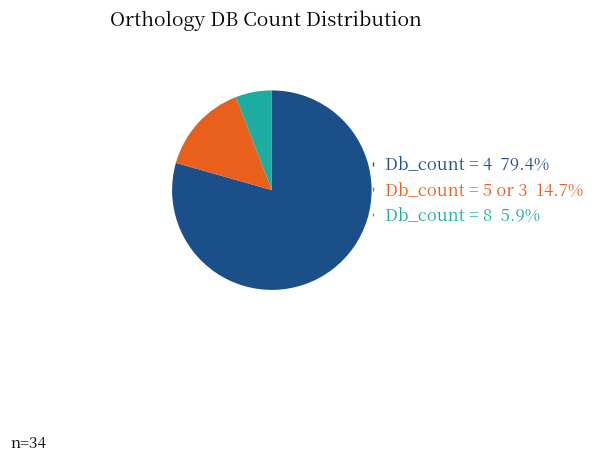

Is there a majority slice in this chart?

Yes